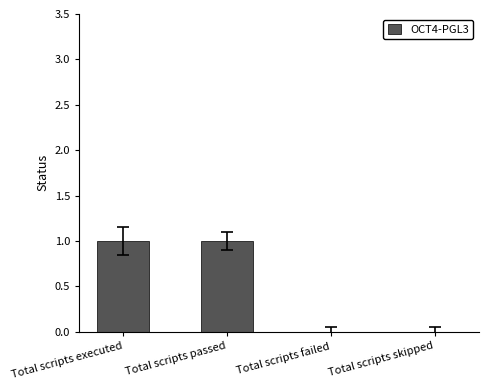

The chart shows a value of 1 at Total scripts passed. True or false?

True